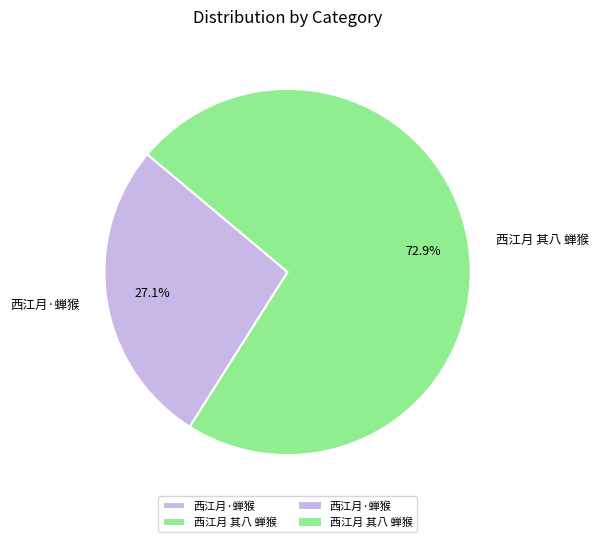

Rank the categories by value from lowest to highest.

西江月·蝉猴, 西江月 其八 蝉猴